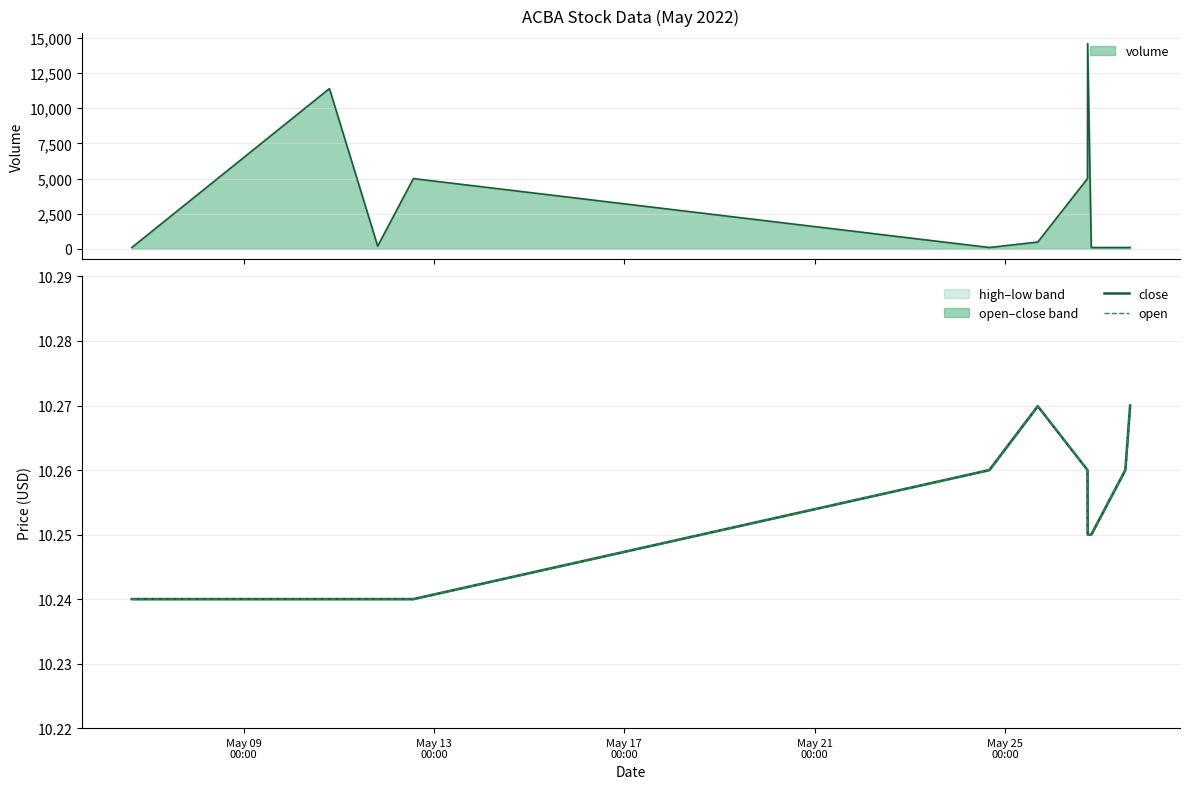

True or false: open has more than 0 interior local peaks.

True